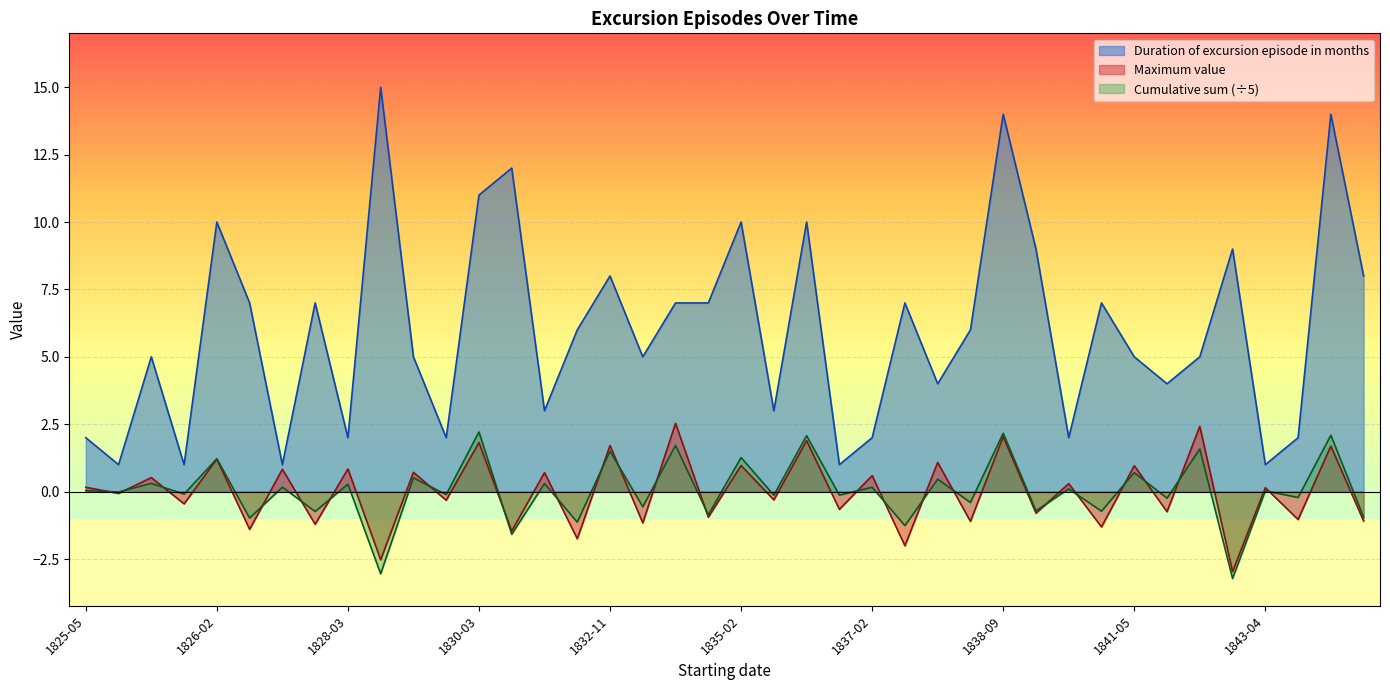

At which label is Maximum value closest to 0?

1825-07